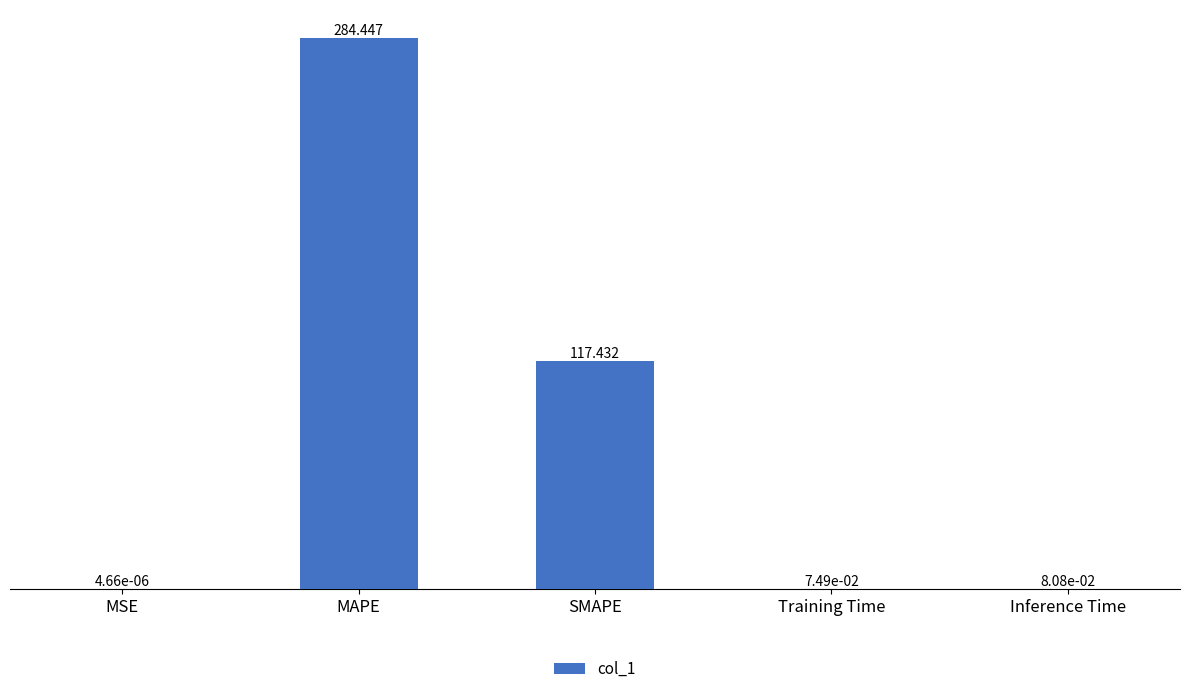

At which label is the value closest to 142?

SMAPE